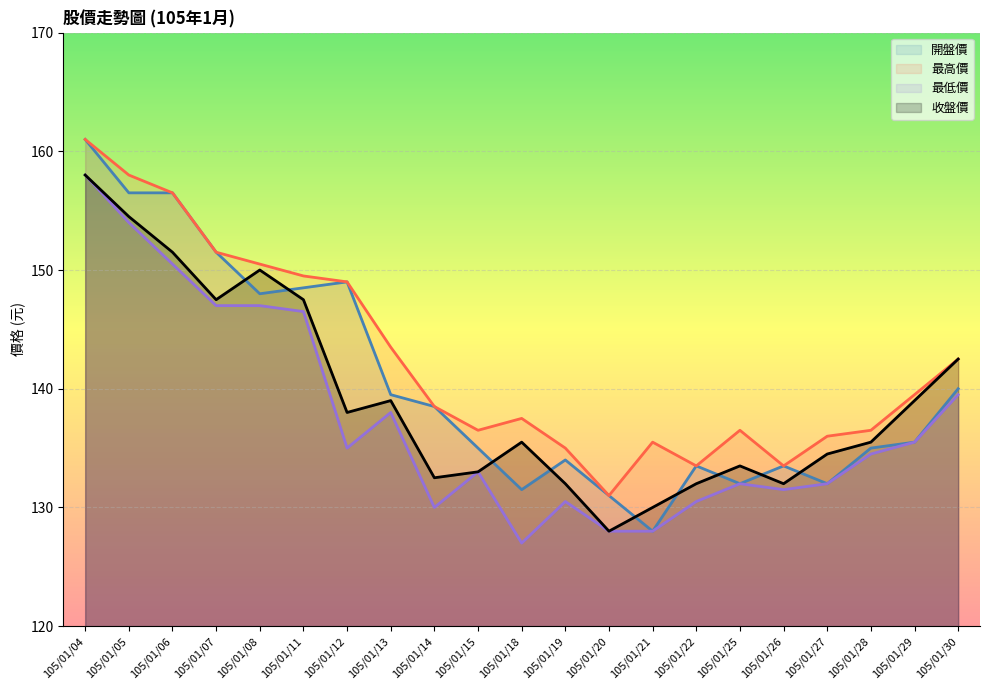

Reading right to left, list all the values displayed in this chart.

開盤價: 105/01/30=140.0	105/01/29=135.5	105/01/28=135.0	105/01/27=132.0	105/01/26=133.5	105/01/25=132.0	105/01/22=133.5	105/01/21=128.0	105/01/20=131.0	105/01/19=134.0	105/01/18=131.5	105/01/15=135.0	105/01/14=138.5	105/01/13=139.5	105/01/12=149.0	105/01/11=148.5	105/01/08=148.0	105/01/07=151.5	105/01/06=156.5	105/01/05=156.5	105/01/04=161.0
最高價: 105/01/30=142.5	105/01/29=139.5	105/01/28=136.5	105/01/27=136.0	105/01/26=133.5	105/01/25=136.5	105/01/22=133.5	105/01/21=135.5	105/01/20=131.0	105/01/19=135.0	105/01/18=137.5	105/01/15=136.5	105/01/14=138.5	105/01/13=143.5	105/01/12=149.0	105/01/11=149.5	105/01/08=150.5	105/01/07=151.5	105/01/06=156.5	105/01/05=158.0	105/01/04=161.0
最低價: 105/01/30=139.5	105/01/29=135.5	105/01/28=134.5	105/01/27=132.0	105/01/26=131.5	105/01/25=132.0	105/01/22=130.5	105/01/21=128.0	105/01/20=128.0	105/01/19=130.5	105/01/18=127.0	105/01/15=133.0	105/01/14=130.0	105/01/13=138.0	105/01/12=135.0	105/01/11=146.5	105/01/08=147.0	105/01/07=147.0	105/01/06=150.5	105/01/05=154.0	105/01/04=158.0
收盤價: 105/01/30=142.5	105/01/29=139.0	105/01/28=135.5	105/01/27=134.5	105/01/26=132.0	105/01/25=133.5	105/01/22=132.0	105/01/21=130.0	105/01/20=128.0	105/01/19=132.0	105/01/18=135.5	105/01/15=133.0	105/01/14=132.5	105/01/13=139.0	105/01/12=138.0	105/01/11=147.5	105/01/08=150.0	105/01/07=147.5	105/01/06=151.5	105/01/05=154.5	105/01/04=158.0